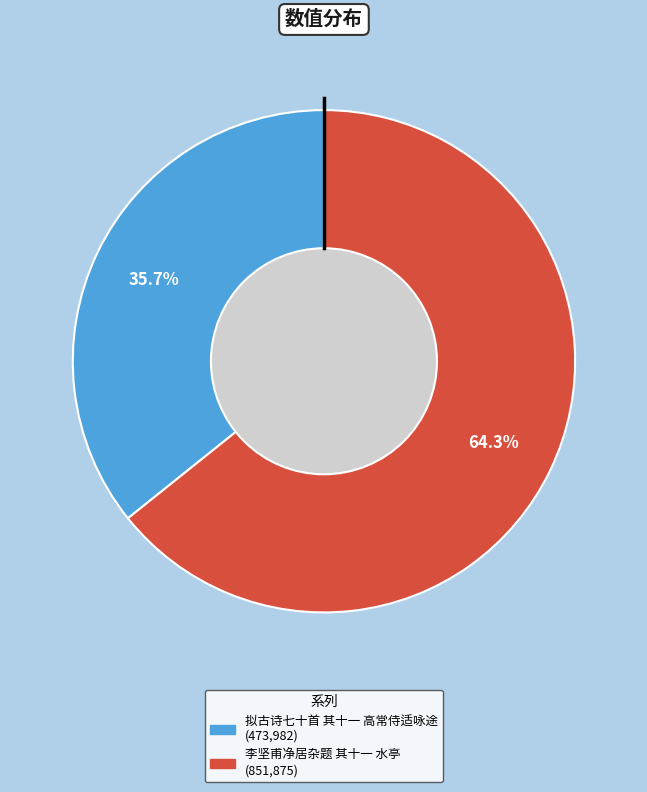

Is there a majority slice in this chart?

Yes